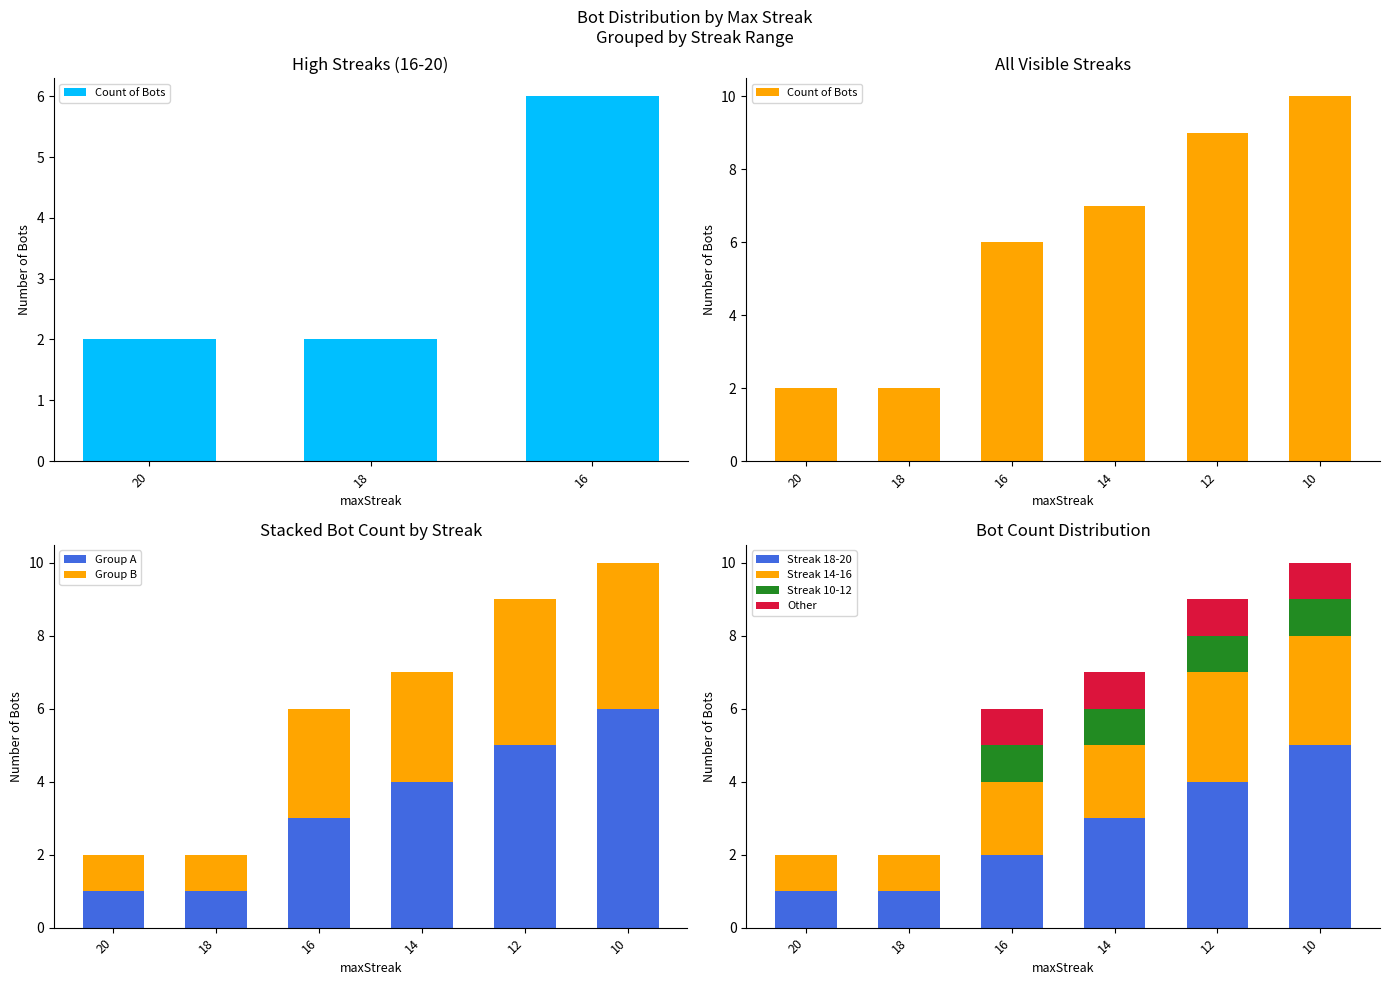

What is the sum of the Group A values at 14 and 12?

9